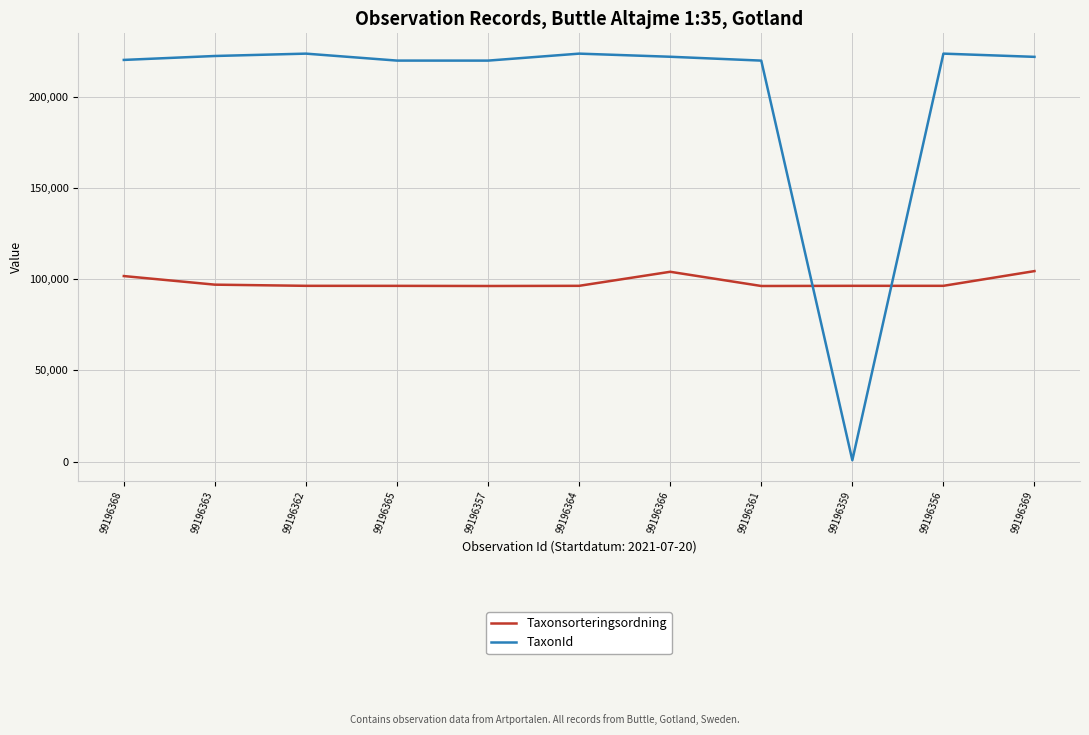

How many lines are shown in the chart?

2